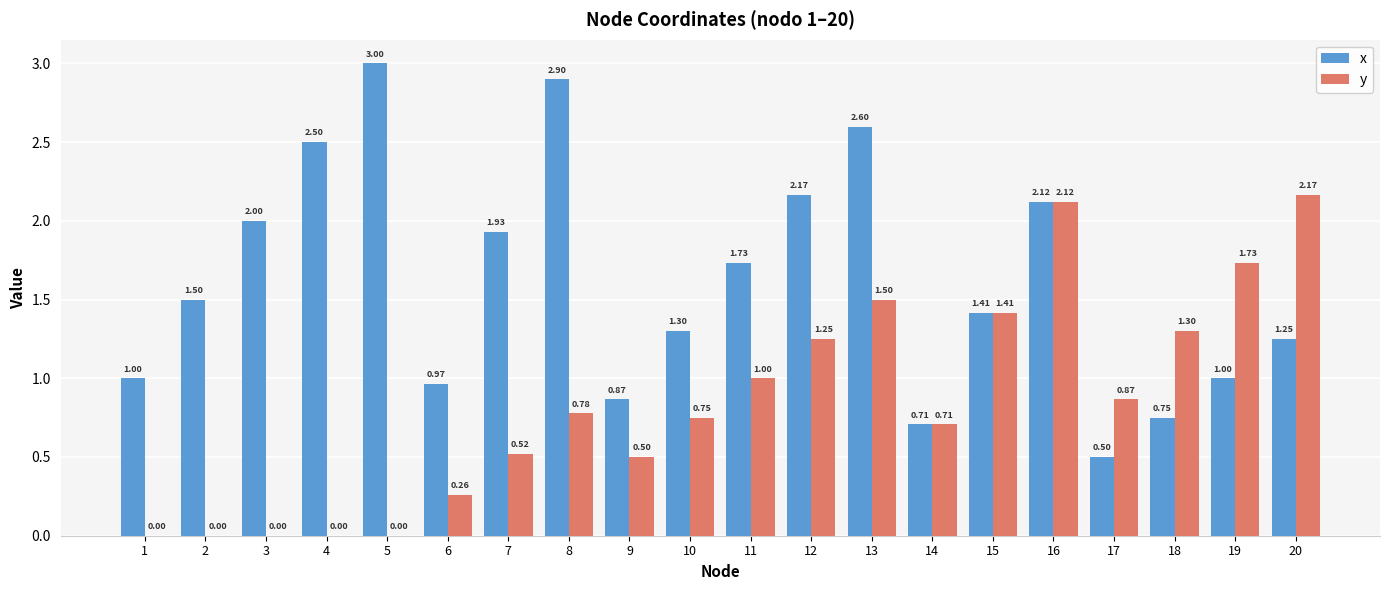

At which category is the sum across all series the highest?

16